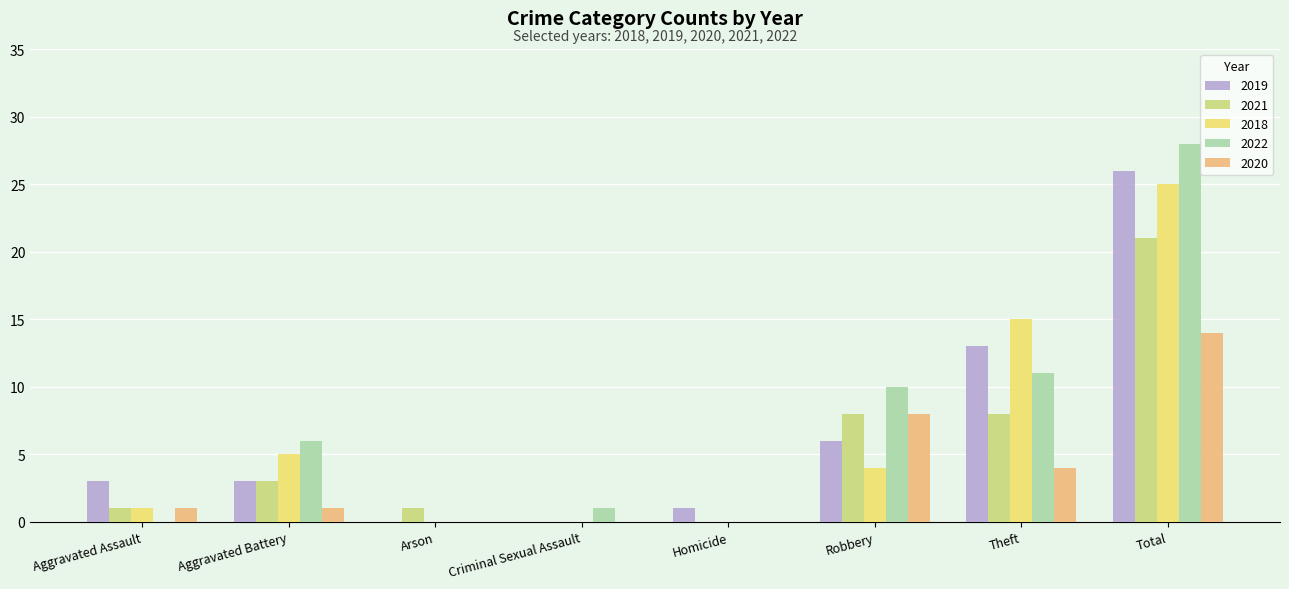

Which series changed the most between Aggravated Battery and Total?

2019